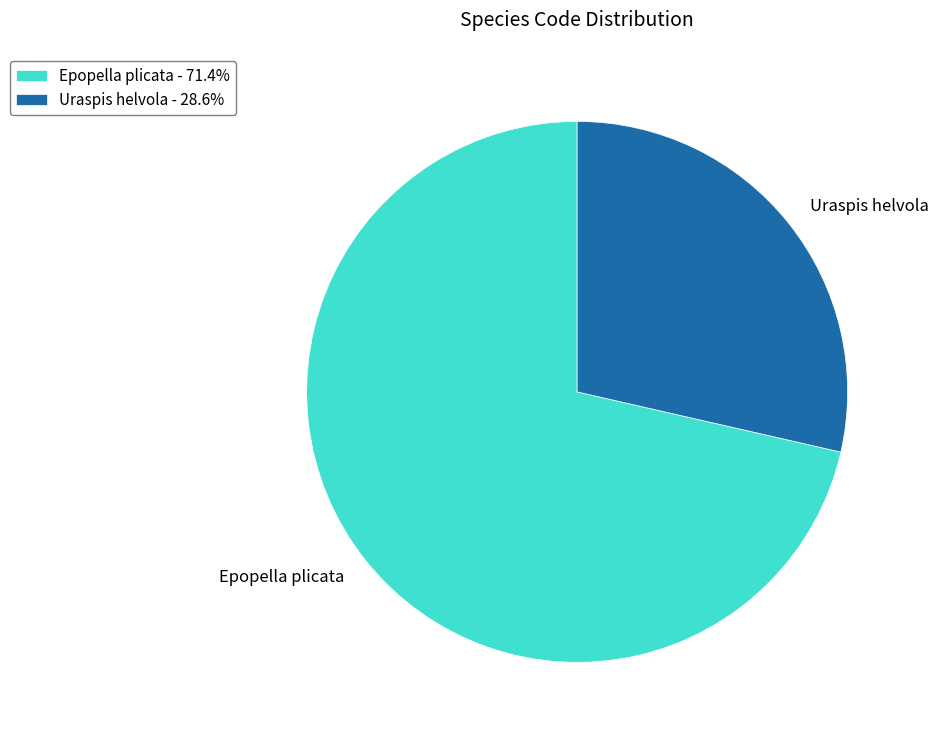

Do Uraspis helvola - 28.6% and Epopella plicata - 71.4% together represent more than half of the pie?

Yes